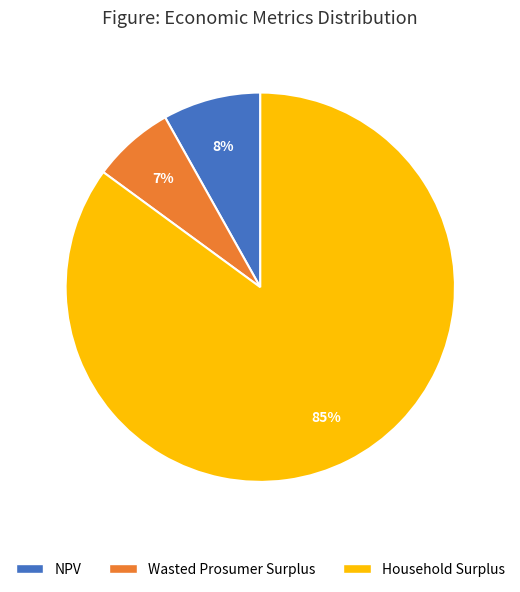

True or false: Wasted Prosumer Surplus accounts for 7% of the total.

True